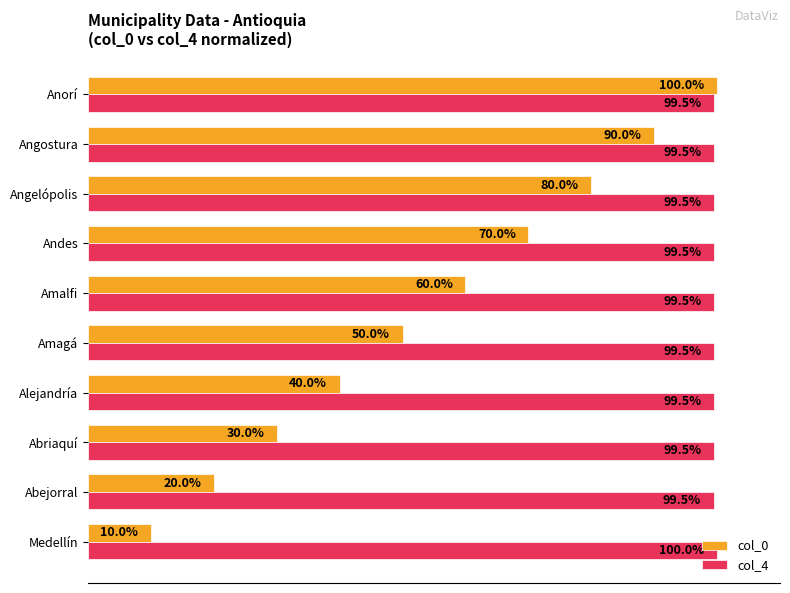

At which category does the chart reach its minimum across all series?

Medellín